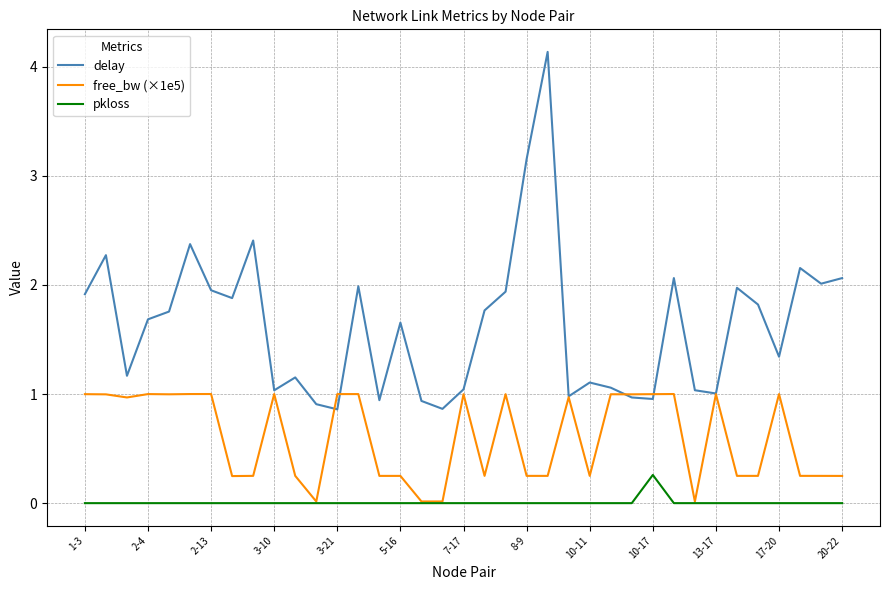

List the series in order of their overall mean, highest first.

delay, free_bw (×1e5), pkloss